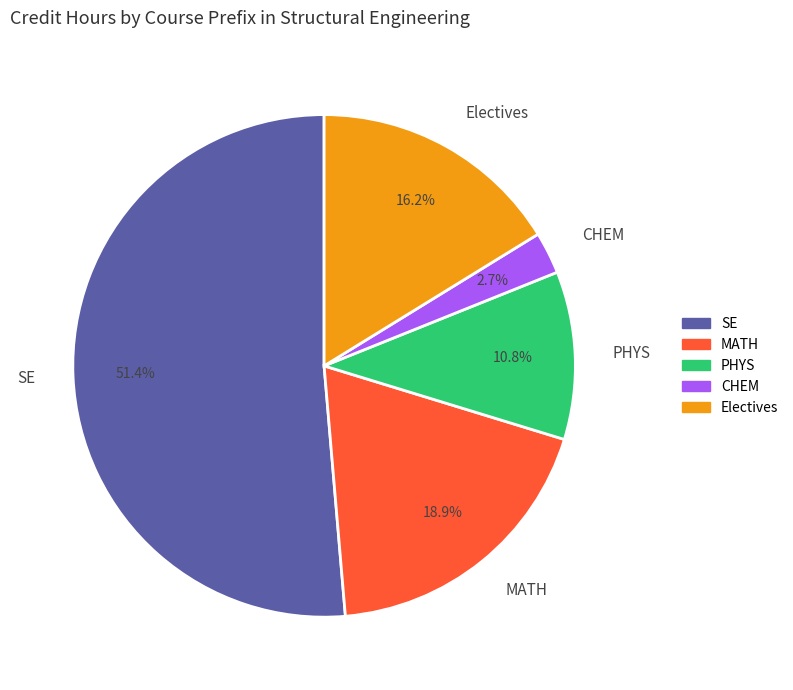

Which category has the smallest portion of the pie?

CHEM